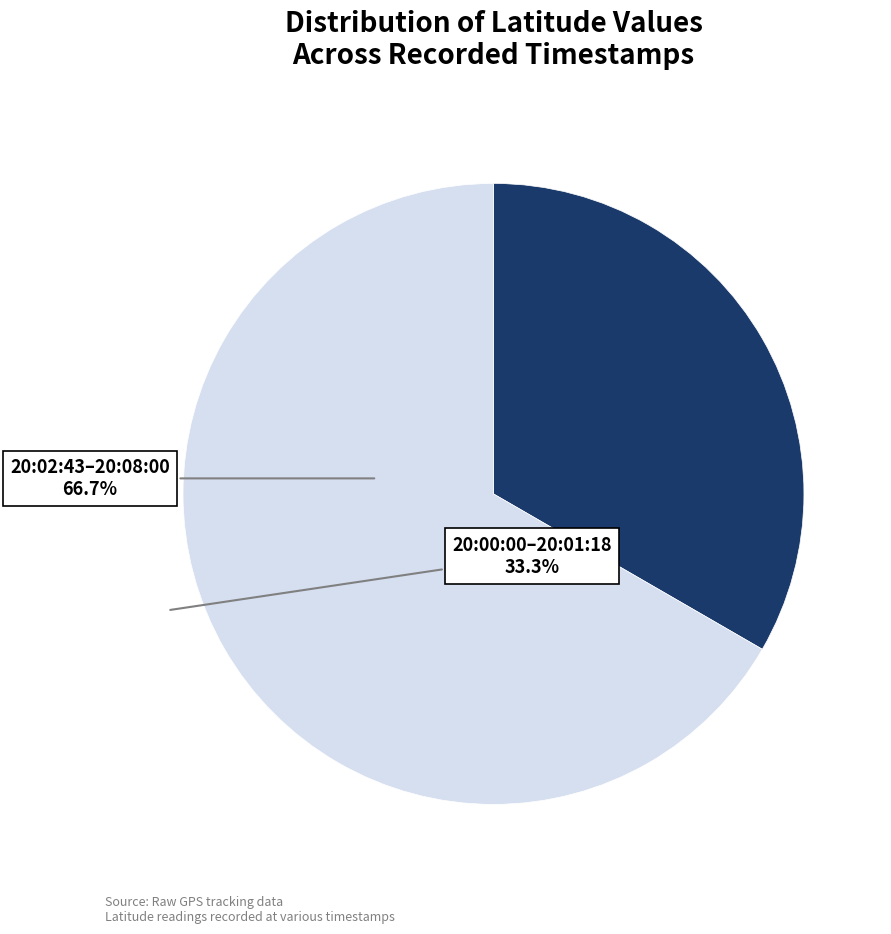

Is there a majority slice in this chart?

Yes